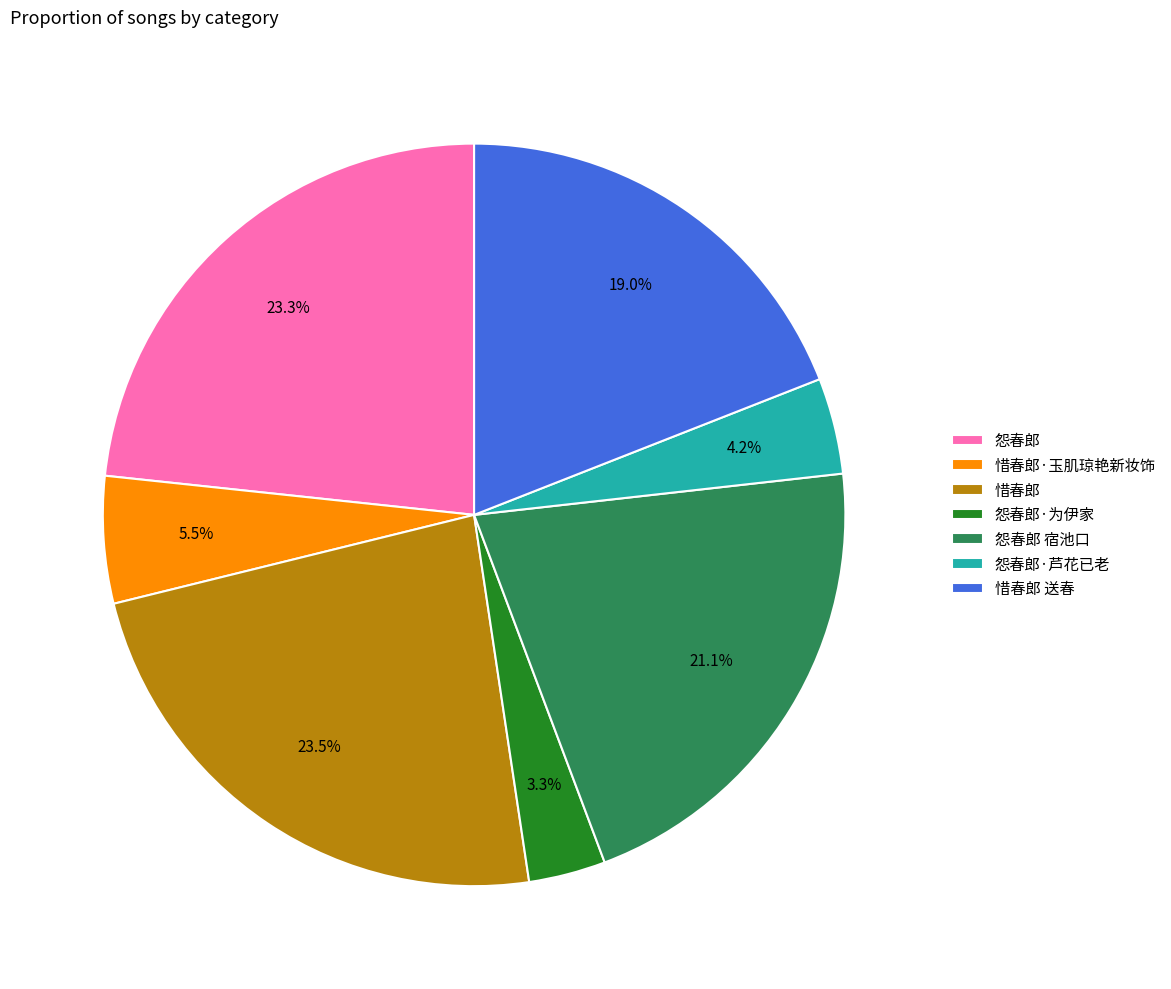

Is there a majority slice in this chart?

No